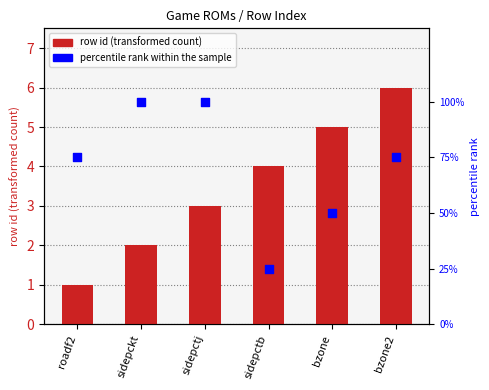

At how many categories does at least one series exceed 98?

2